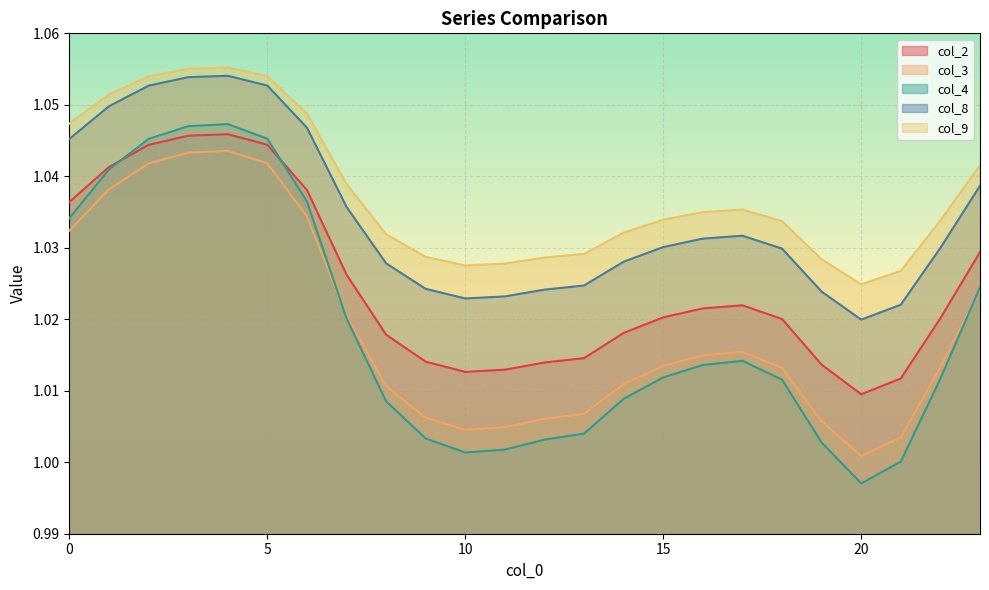

List the labels in order of col_4 value, largest first.

4, 3, 5, 2, 1, 6, 0, 23, 7, 17, 16, 15, 22, 18, 14, 8, 13, 9, 12, 19, 11, 10, 21, 20